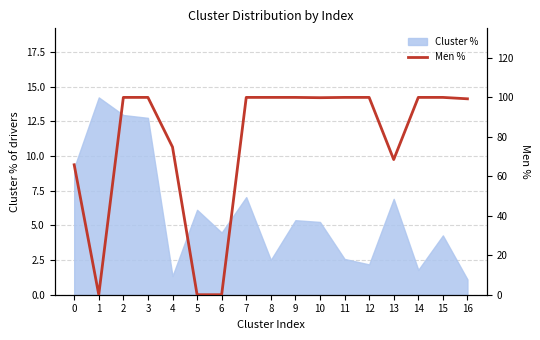

Between 7 and 8, which is larger?

7